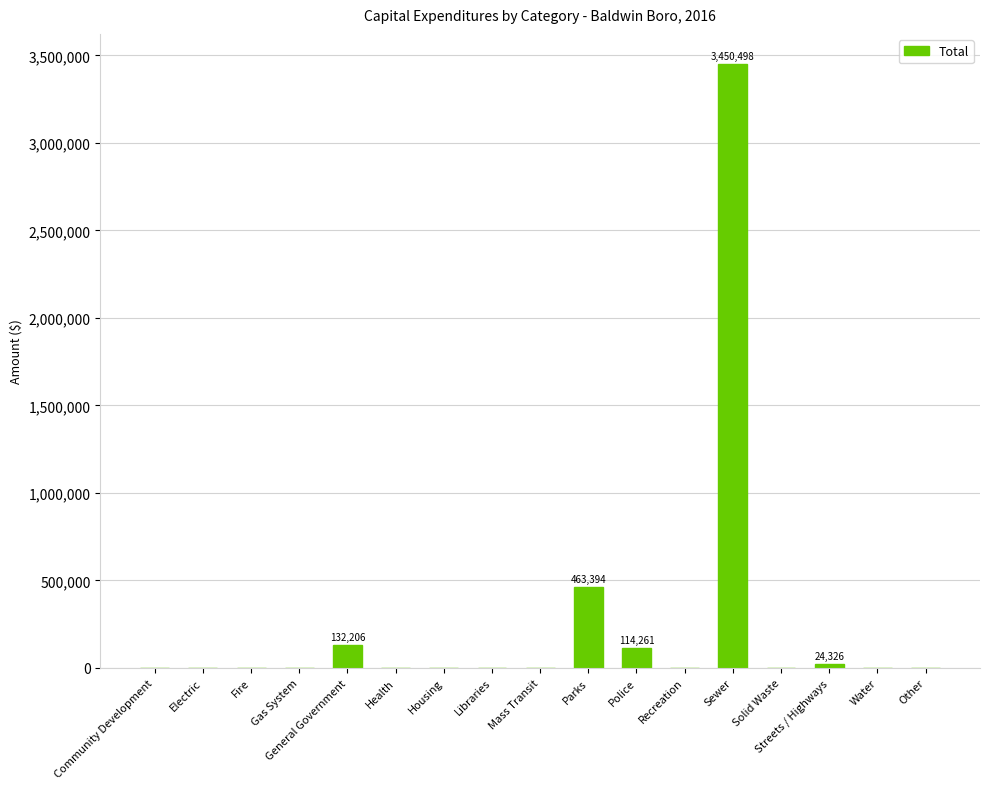

Which has a higher value, Health or General Government?

General Government